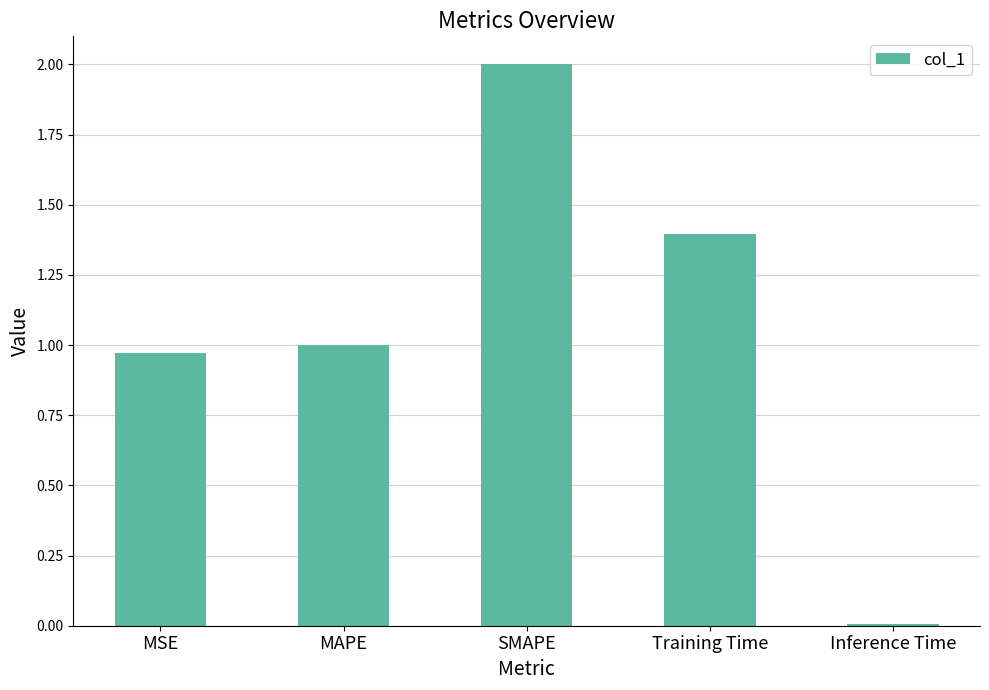

What is the ratio of the value at MAPE to the value at Training Time?

0.7